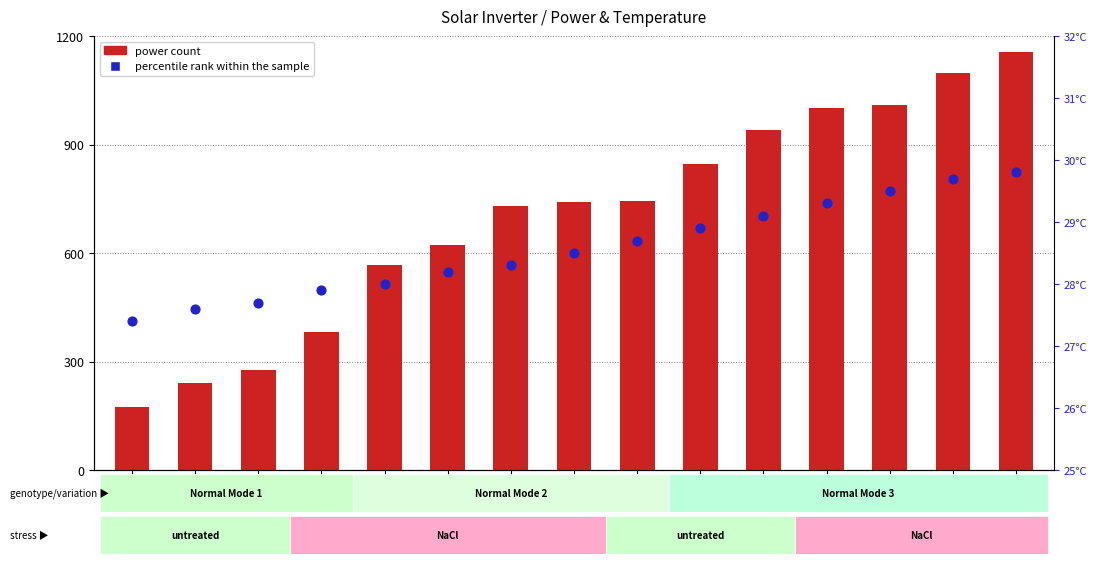

At how many categories does at least one series exceed 1082?

2